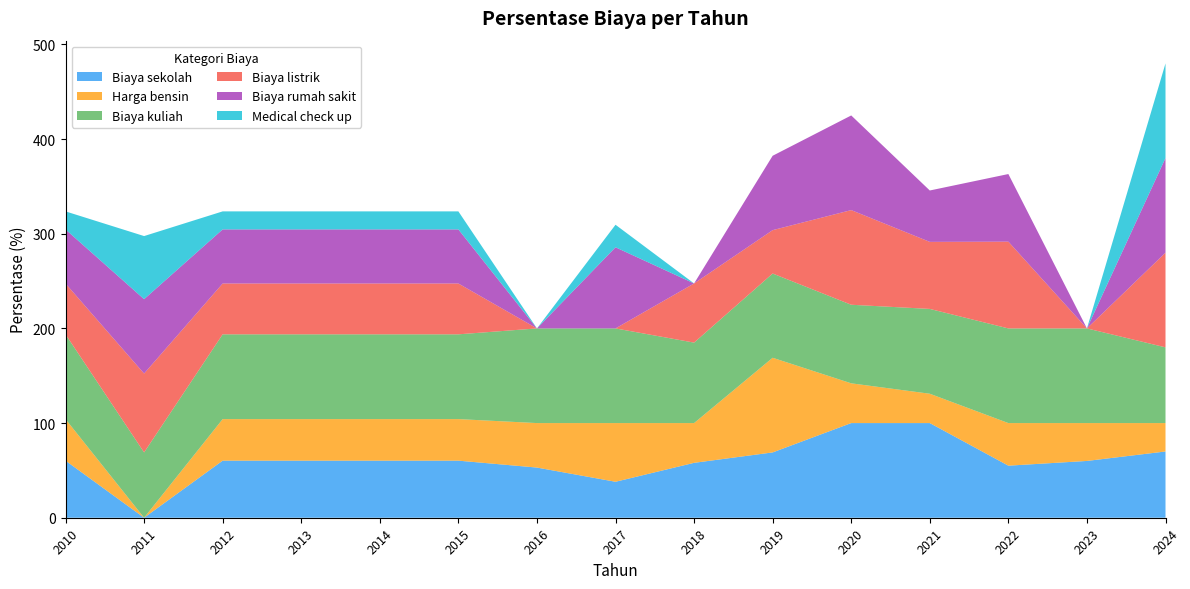

Reading left to right, list all the values displayed in this chart.

Biaya sekolah: 60.3	0.0	60.3	60.3	60.3	60.3	53.0	38.0	58.0	69.0	100.0	100.0	55.0	60.0	70.0
Harga bensin: 43.9	0.0	43.9	43.9	43.9	43.9	47.0	62.0	42.0	100.0	42.0	31.0	45.0	40.0	30.0
Biaya kuliah: 89.6	69.0	89.6	89.6	89.6	89.6	100.0	100.0	85.0	89.0	83.0	89.6	100.0	100.0	80.0
Biaya listrik: 53.7	83.3	53.7	53.7	53.7	53.7	0.0	0.0	62.5	45.8	100.0	70.8	91.7	0.0	100.0
Biaya rumah sakit: 57.1	78.6	57.1	57.1	57.1	57.1	0.0	85.7	0.0	78.6	100.0	54.3	71.4	0.0	100.0
Medical check up: 19.0	66.7	19.0	19.0	19.0	19.0	0.0	23.8	0.0	0.0	0.0	0.0	0.0	0.0	100.0